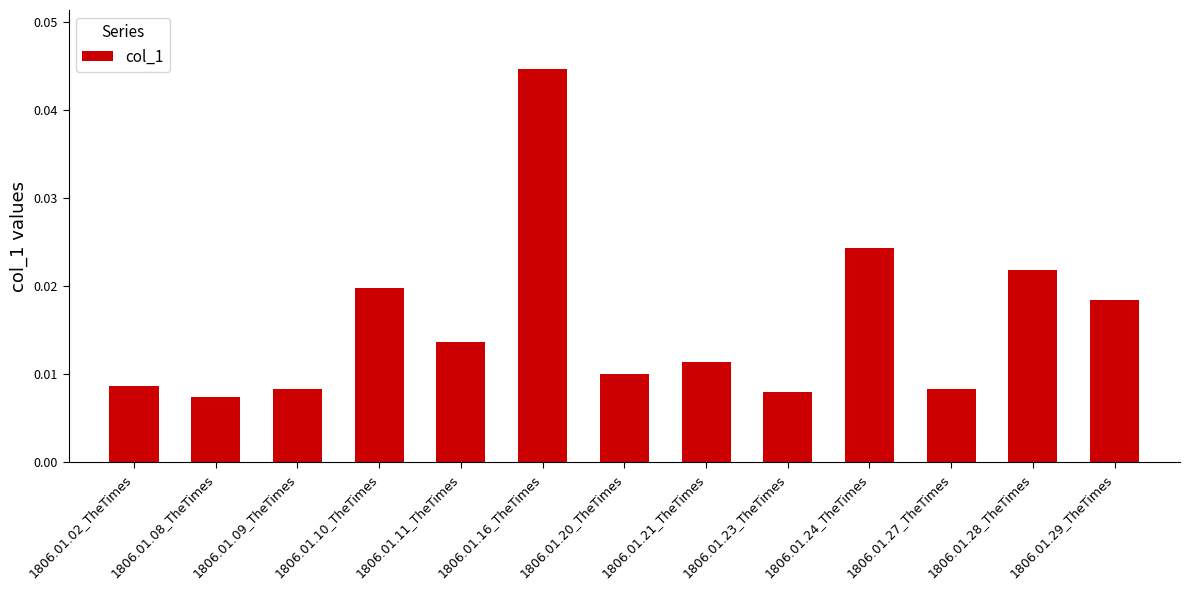

Between 1806.01.16_TheTimes and 1806.01.10_TheTimes, which is larger?

1806.01.16_TheTimes